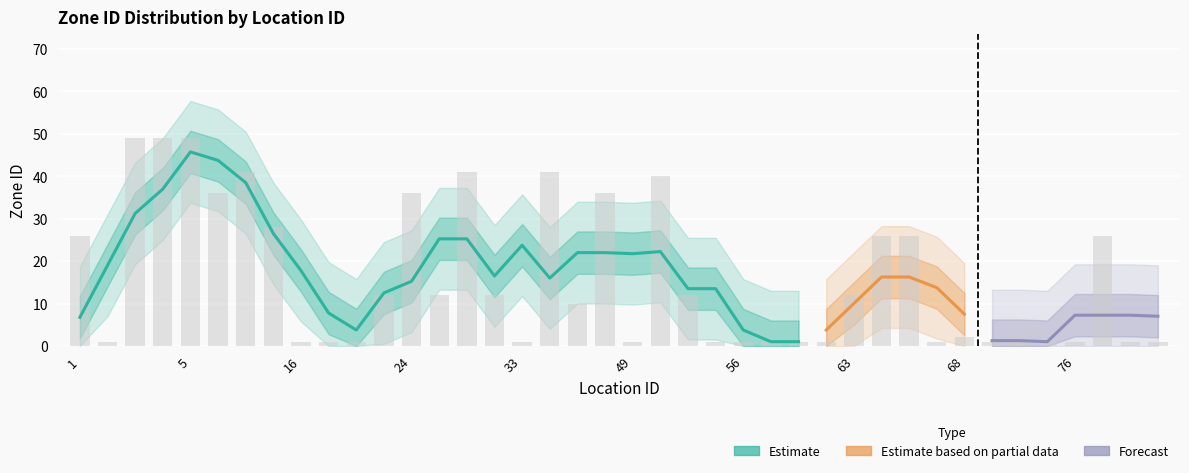

How many values exceed 12?

15